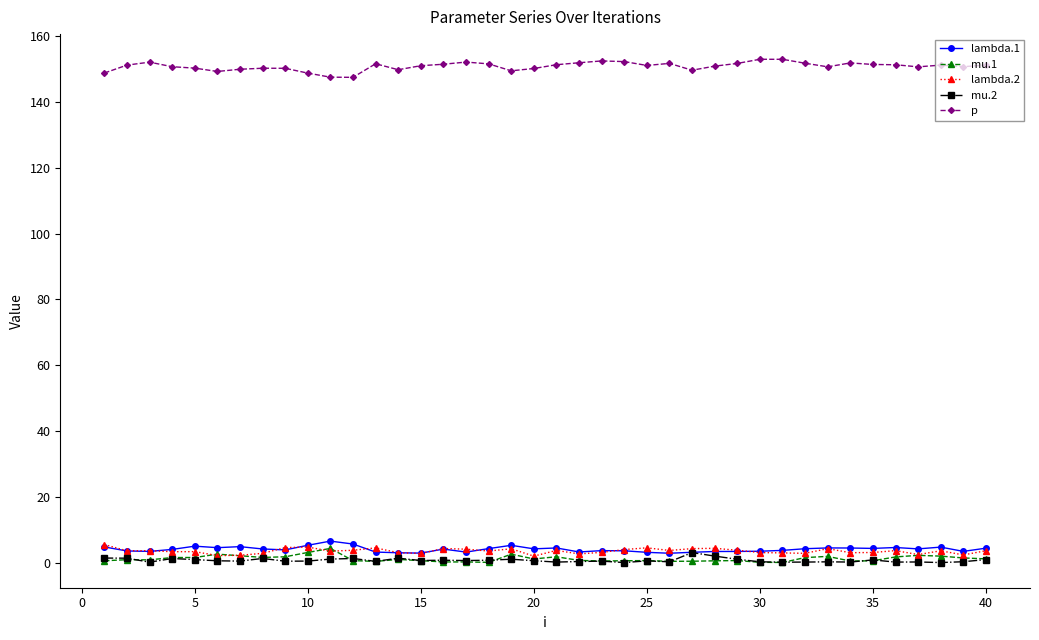

How many series are shown in this chart?

5